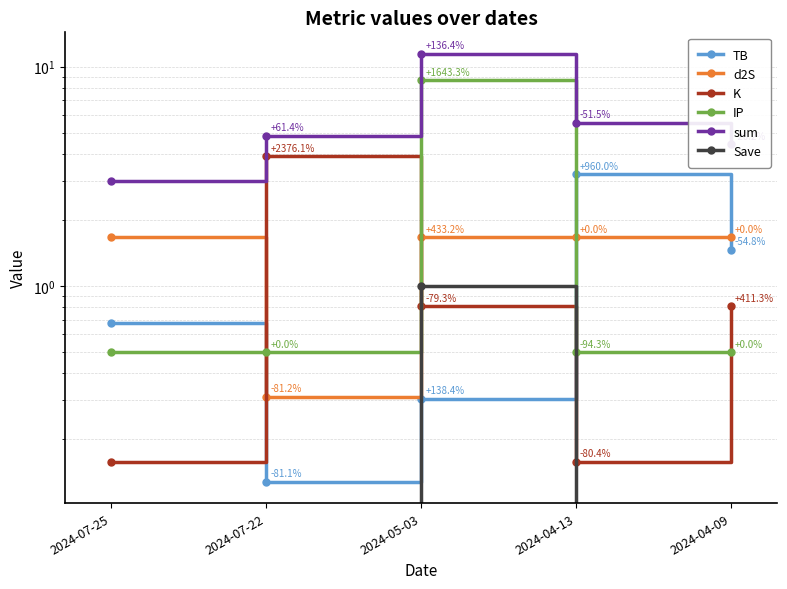

What is the label of the 5th point from the right?

2024-07-25